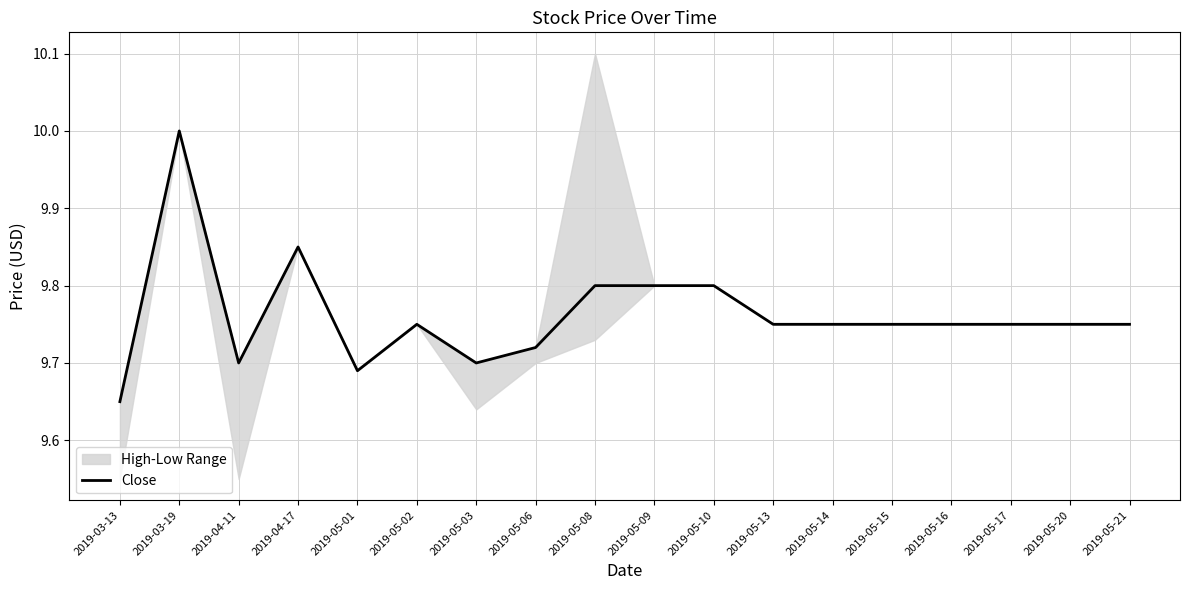

List the labels in order of value, smallest first.

2019-03-13, 2019-05-01, 2019-04-11, 2019-05-03, 2019-05-06, 2019-05-02, 2019-05-13, 2019-05-14, 2019-05-15, 2019-05-16, 2019-05-17, 2019-05-20, 2019-05-21, 2019-05-08, 2019-05-09, 2019-05-10, 2019-04-17, 2019-03-19